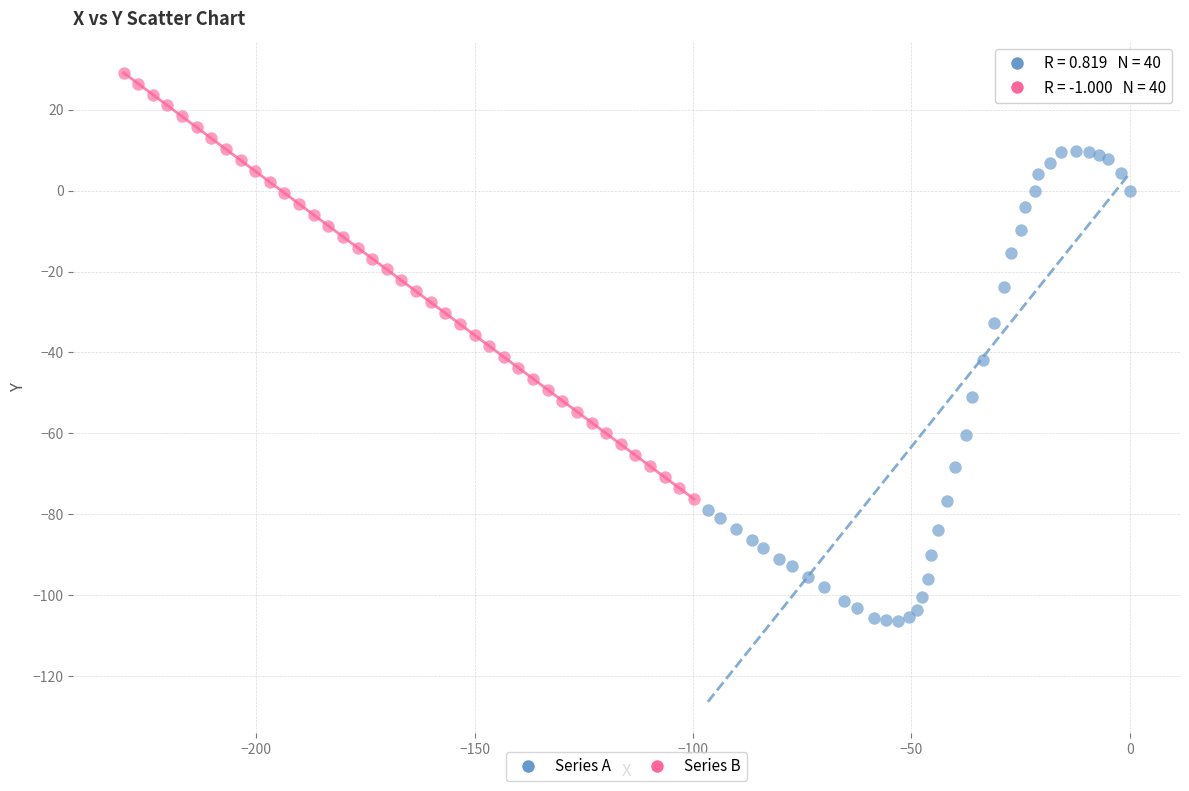

Which series has the widest spread of Y values?

Series A